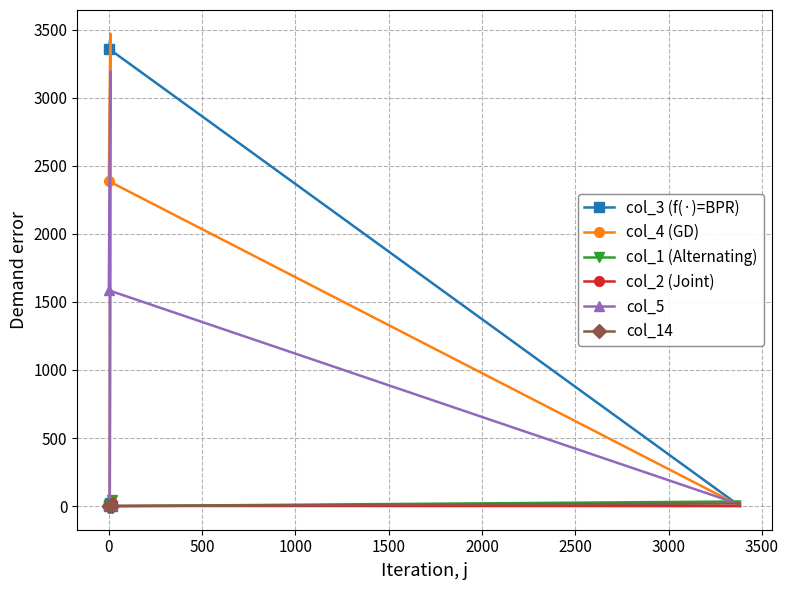

How many positive values does the col_3 (f(·)=BPR) series have?

6